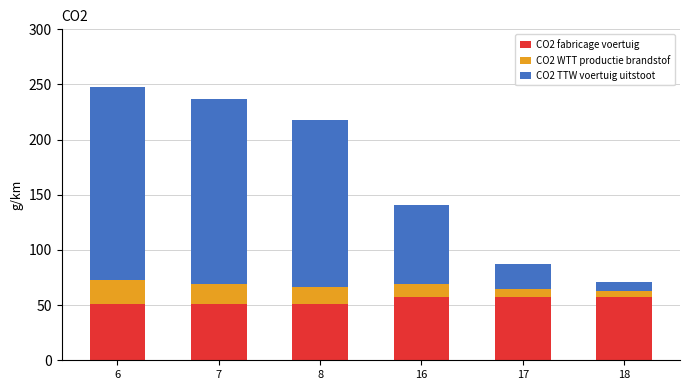

How many categories are shown in the chart?

6